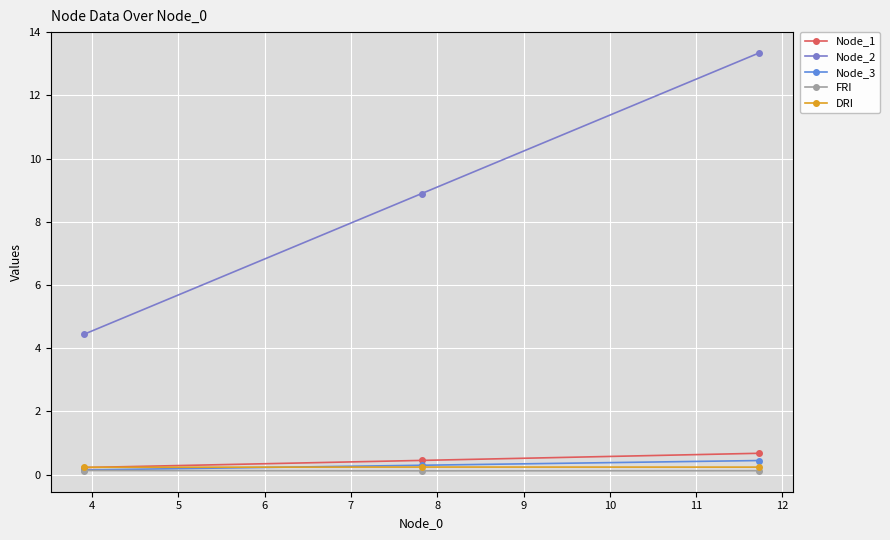

Which series has the largest range (max minus min)?

Node_2